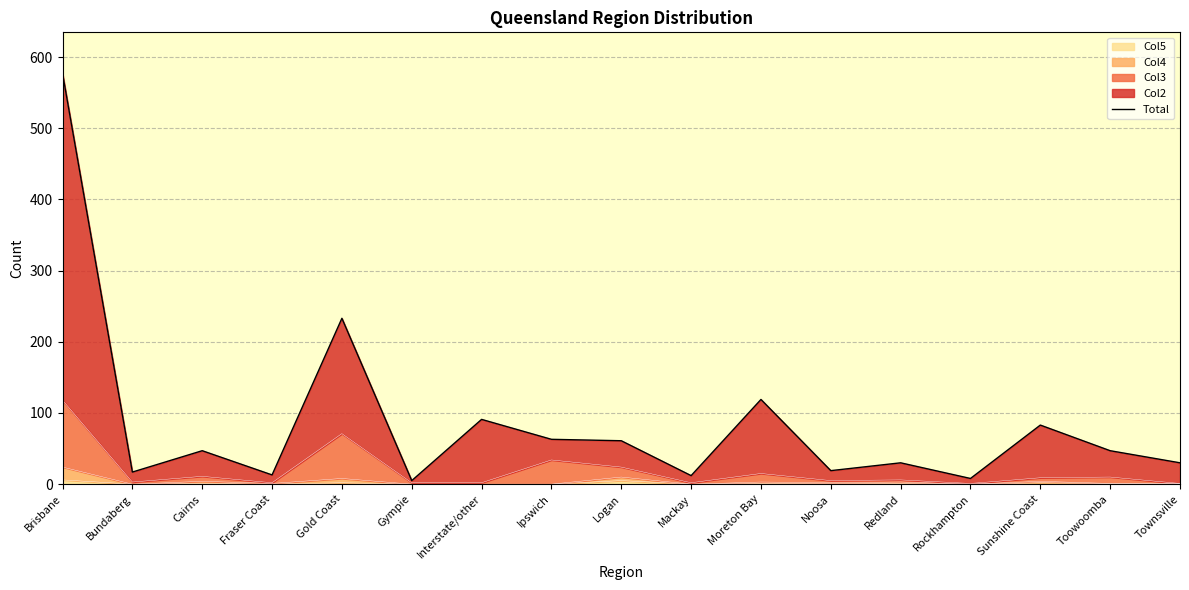

What is the difference between the maximum and minimum values?

572